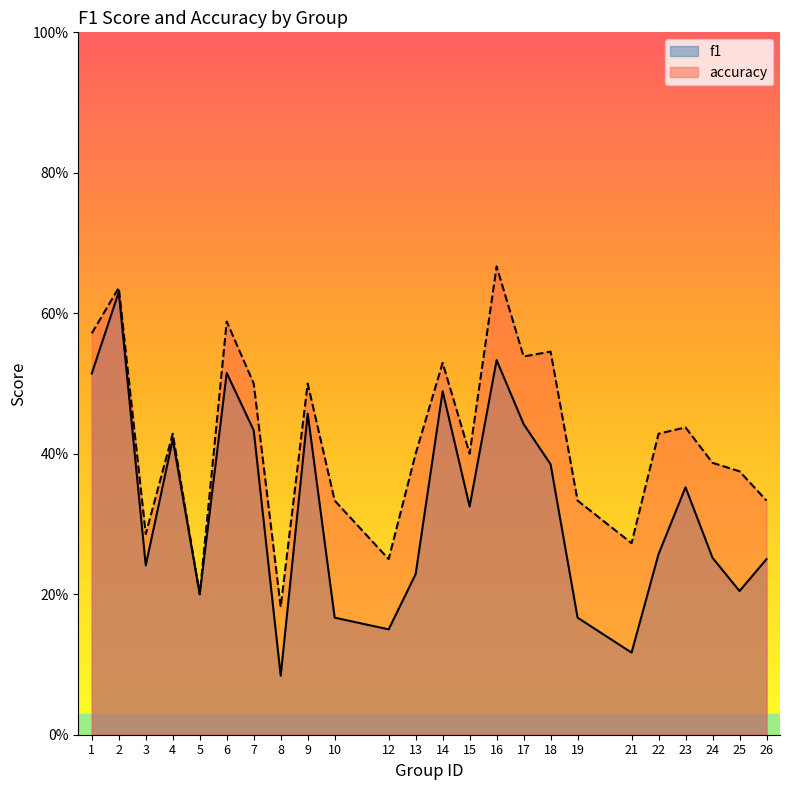

The value of f1 at 9 is 0.7. True or false?

False